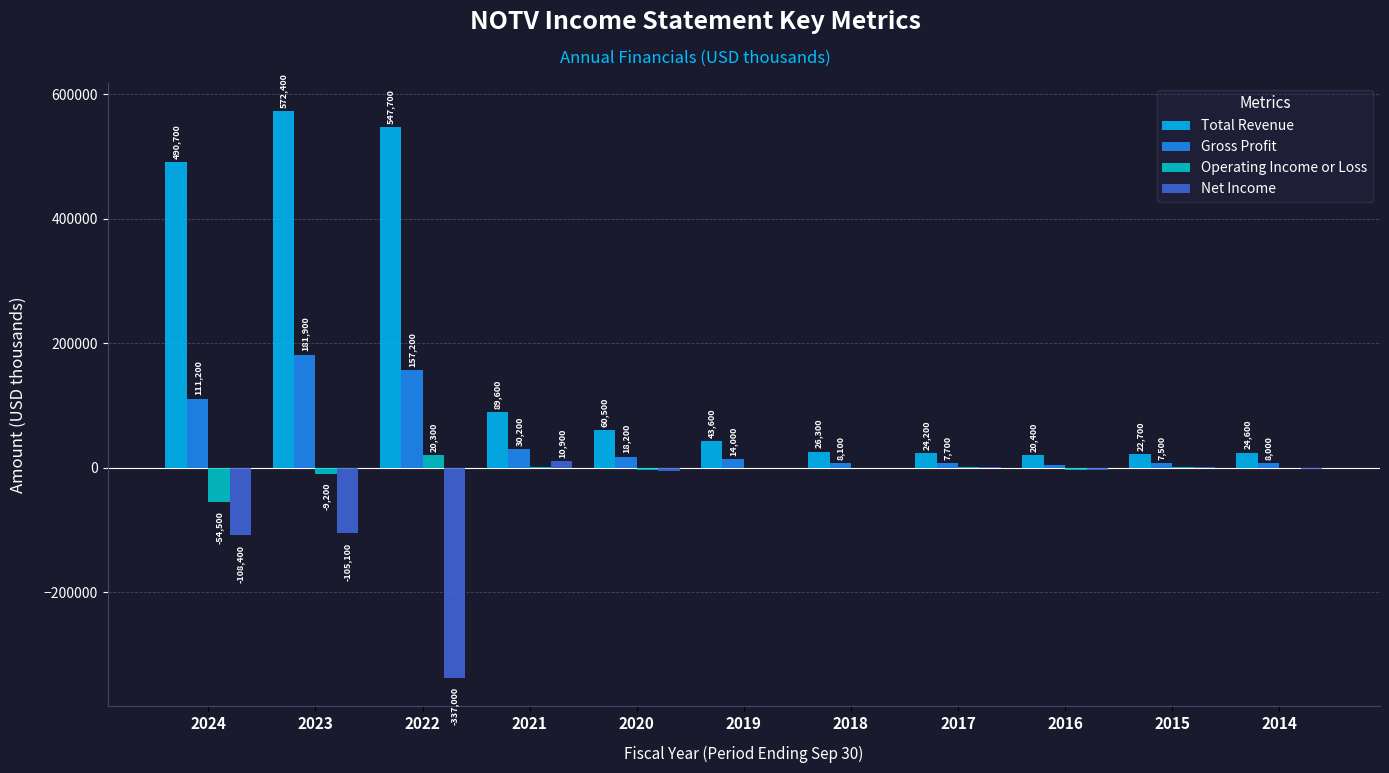

True or false: Net Income has a value of -200 at 2018.

True